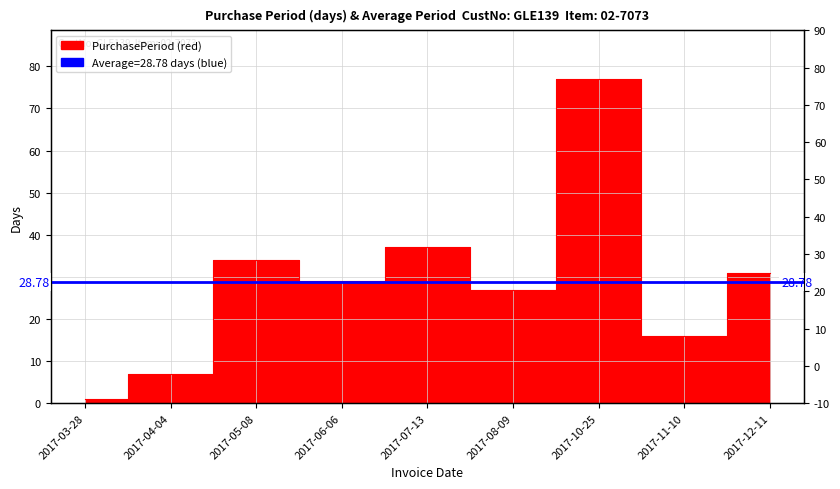

How many interior local valleys (lower than both neighbors) does the data have?

3